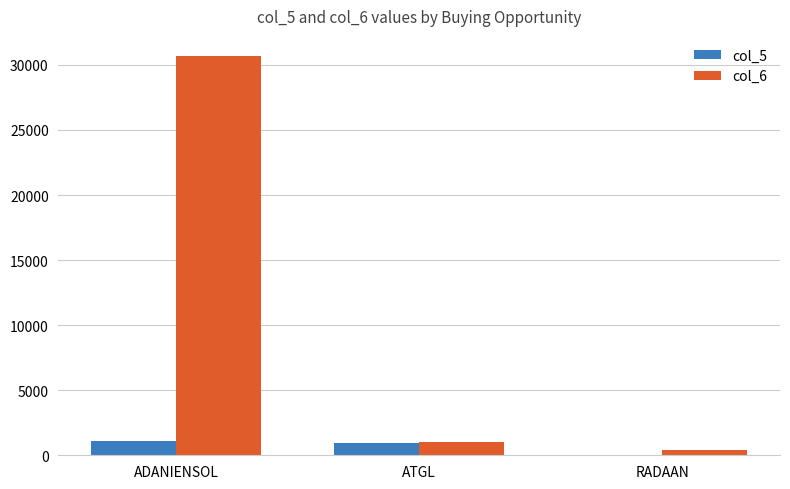

The value of col_6 at ADANIENSOL is 15194.8. True or false?

False